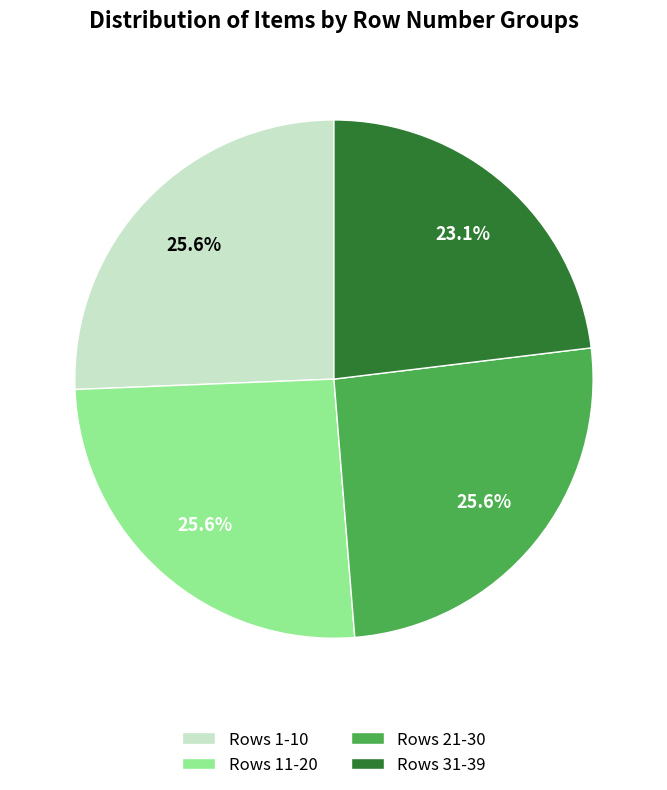

What is the total percentage of Rows 21-30 and Rows 1-10?

51.3%